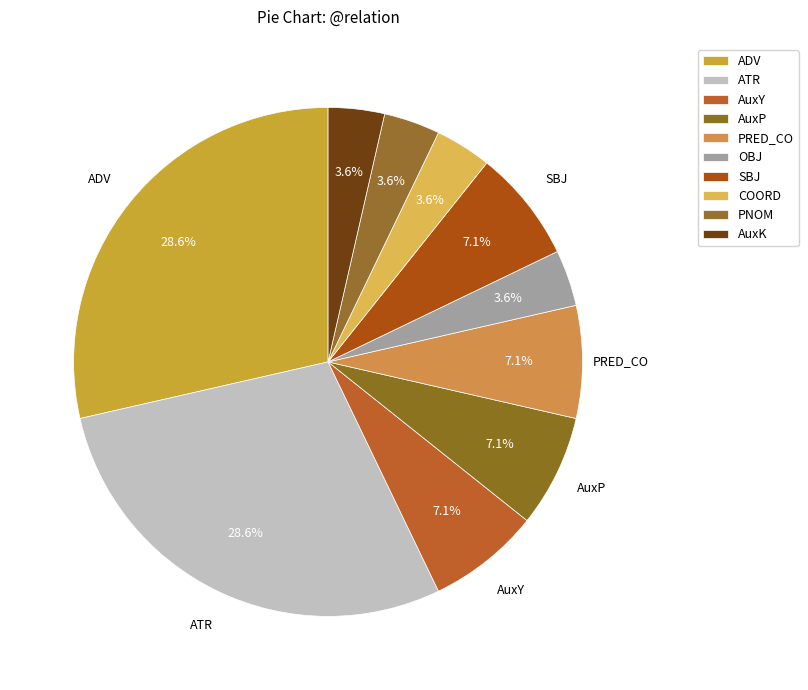

Is it true that ADV is 29% of the pie?

True